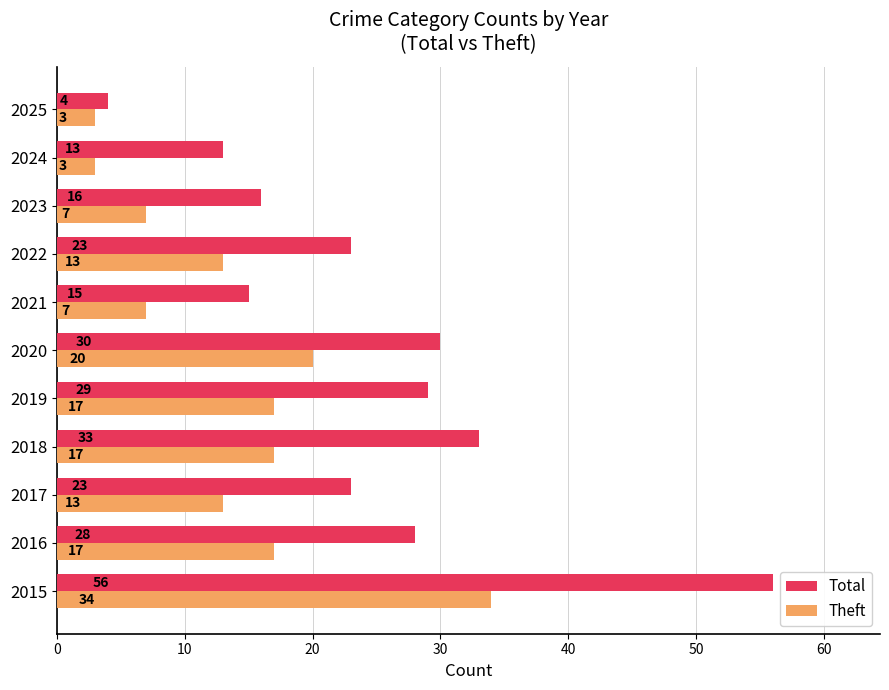

At which category does the chart reach its peak across all series?

2015